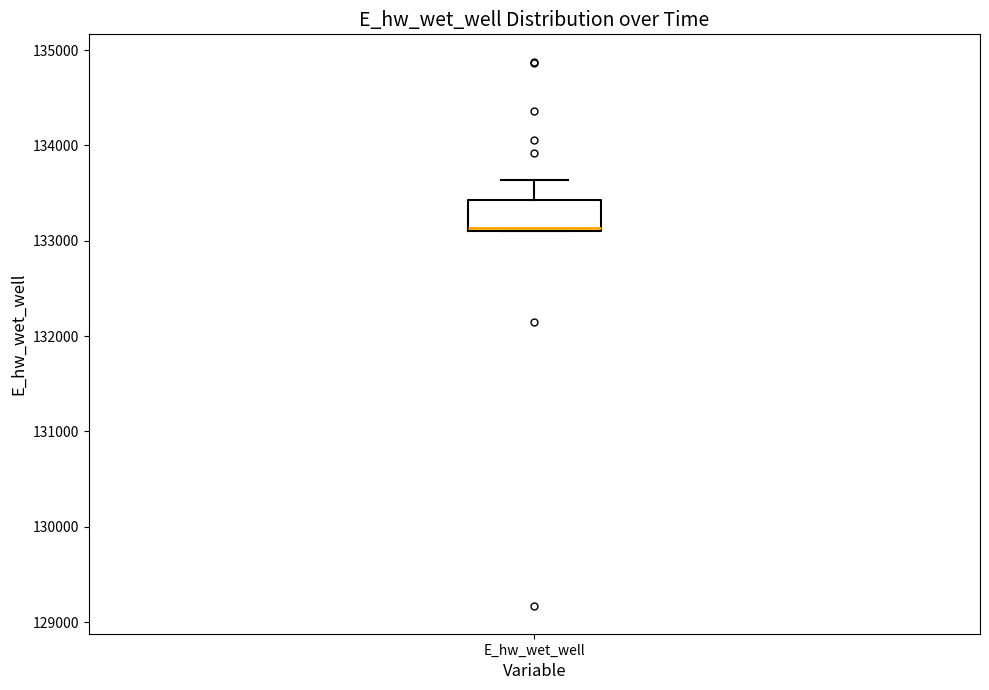

Where is the lower edge of the box for E_hw_wet_well on the y-axis? The values are not printed on the chart, so give them approximately, as read against the axis.

133100